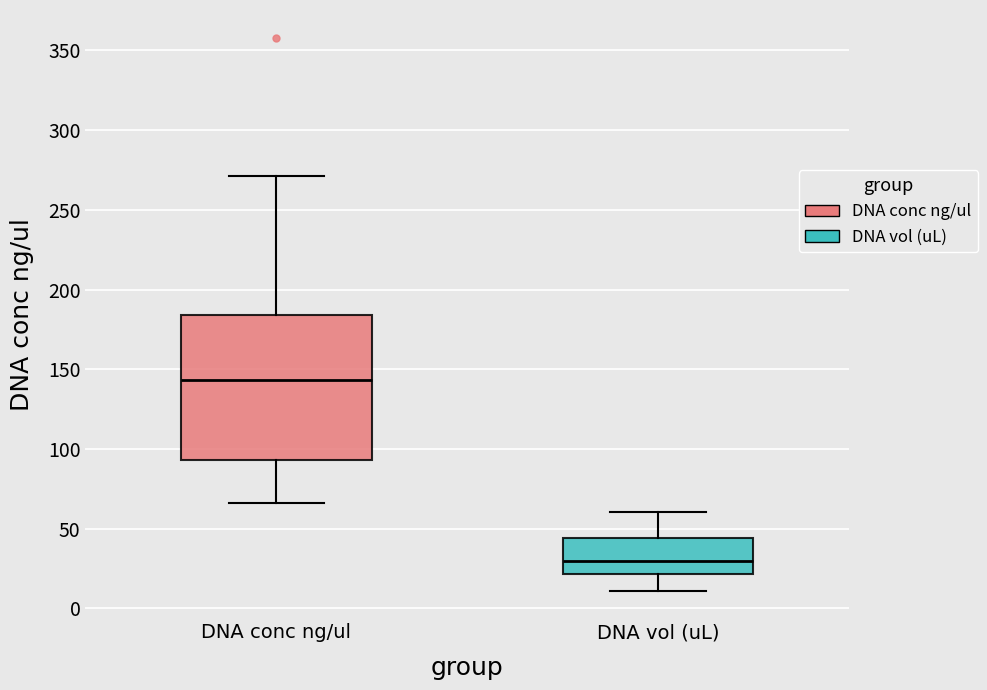

Which box's median line is the highest?

DNA conc ng/ul